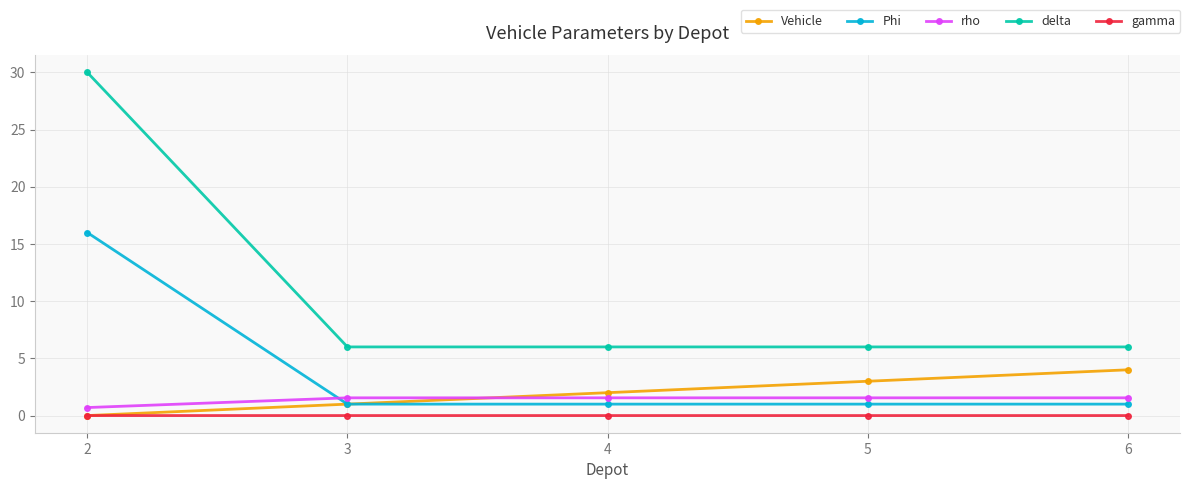

True or false: delta and rho intersect in this chart.

False